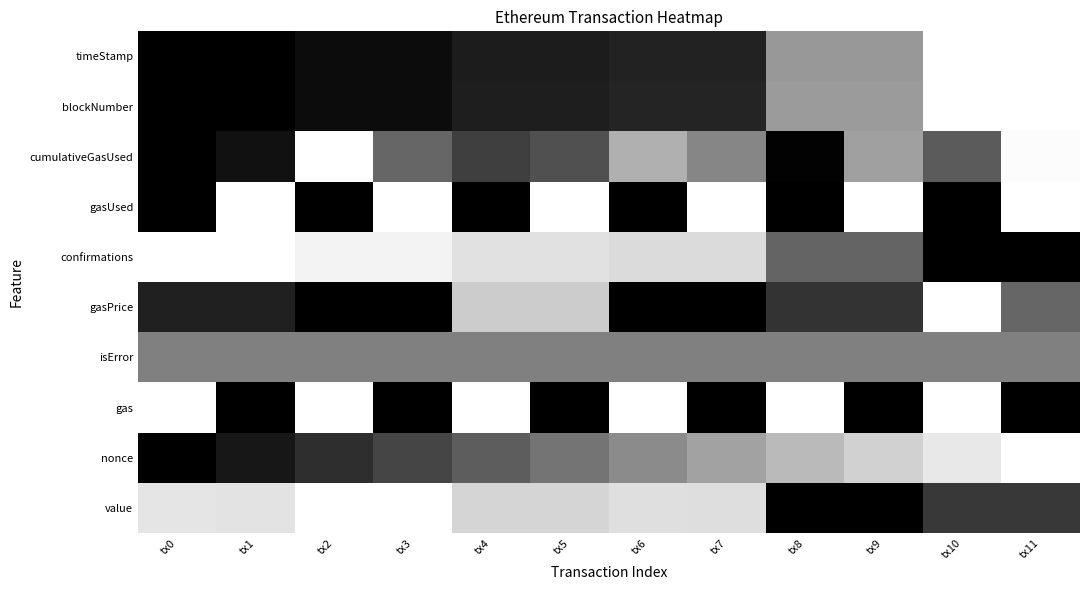

Which series has the largest total across all categories?

confirmations